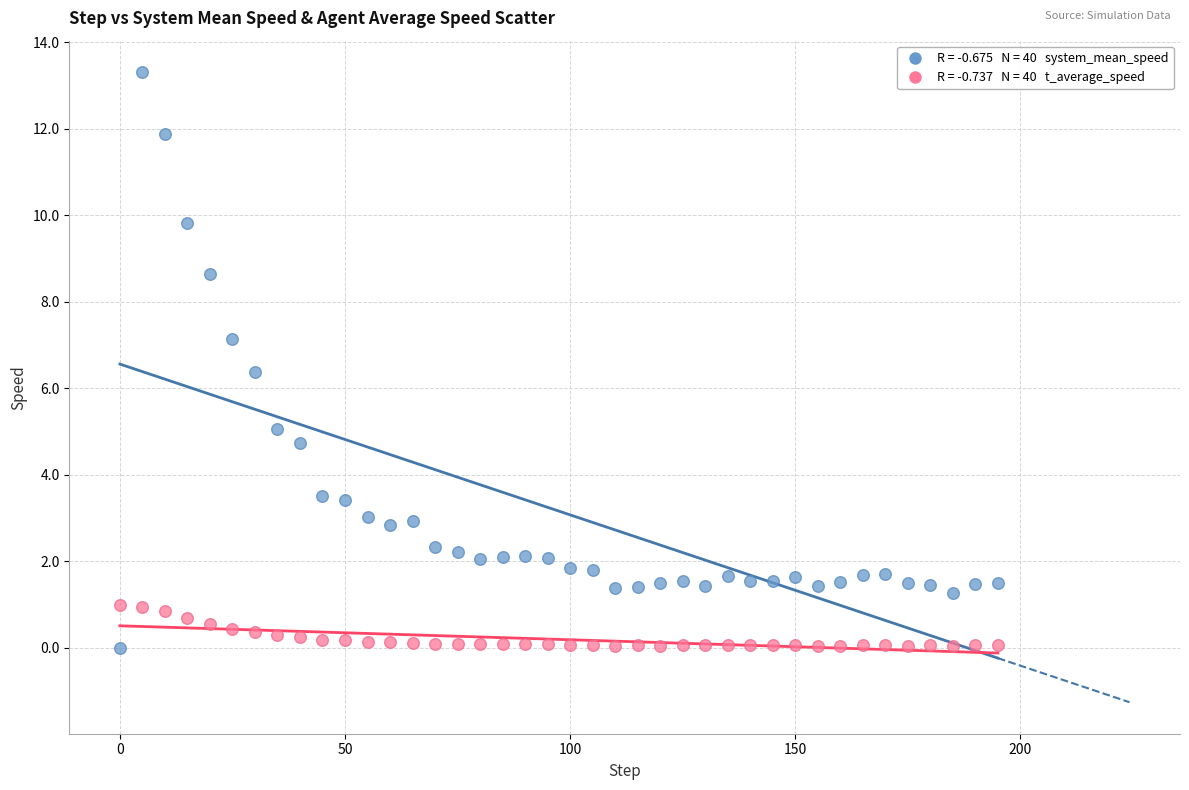

Across all series, what Y value is closest to 6?

6.4